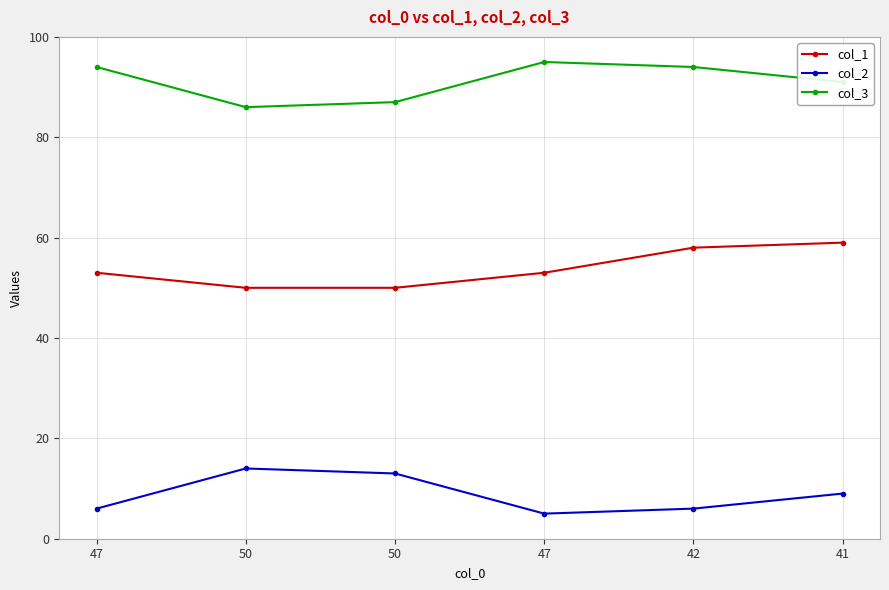

True or false: col_1 has a value of 53 at 47.

True